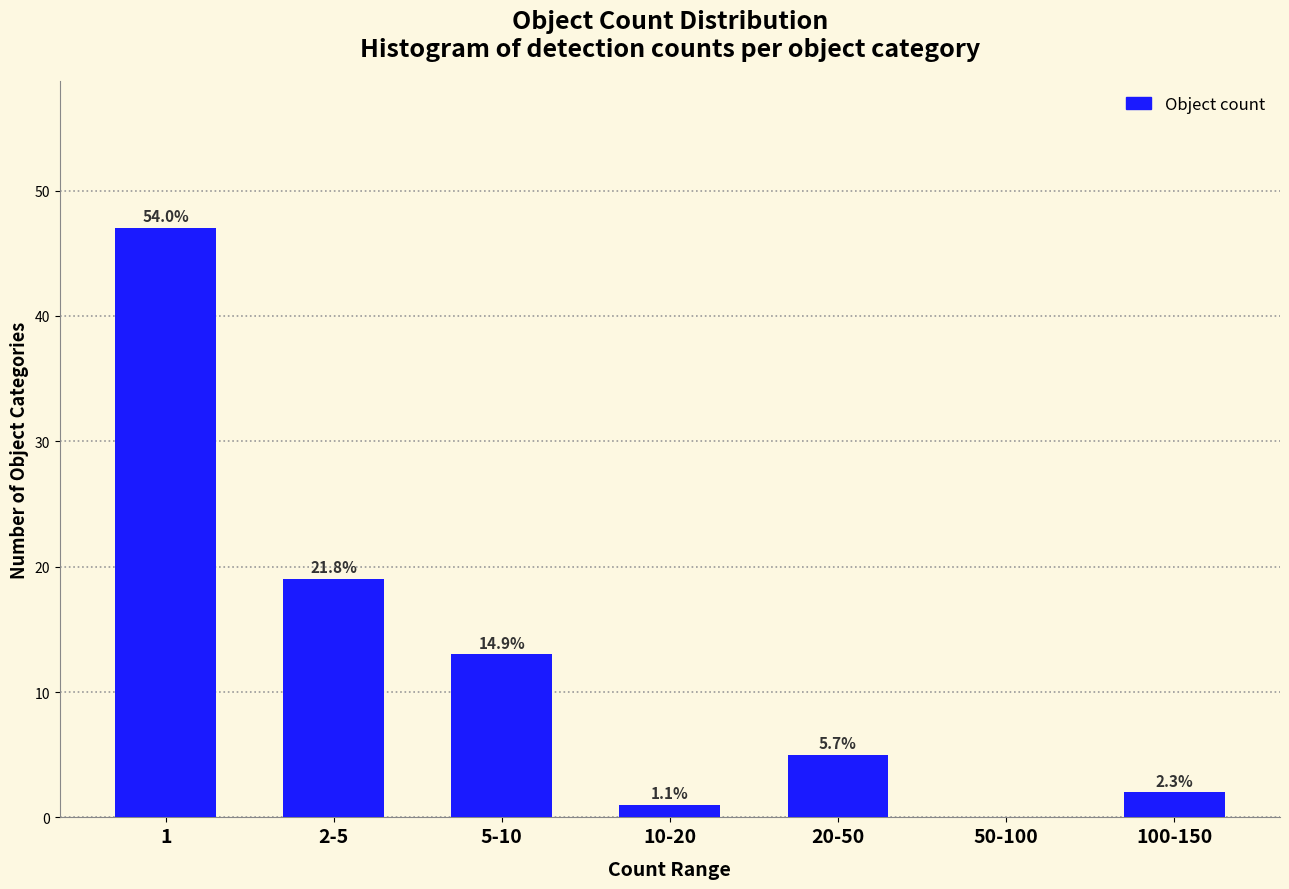

Are the bars horizontal?

No